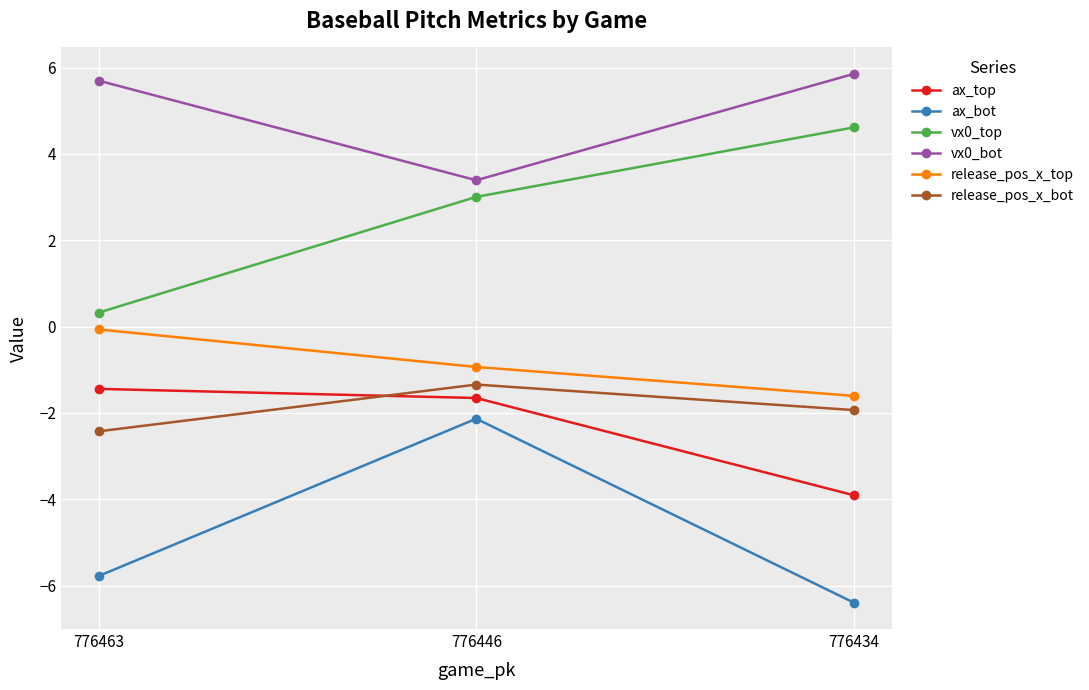

At which label does vx0_bot first exceed 5?

776463